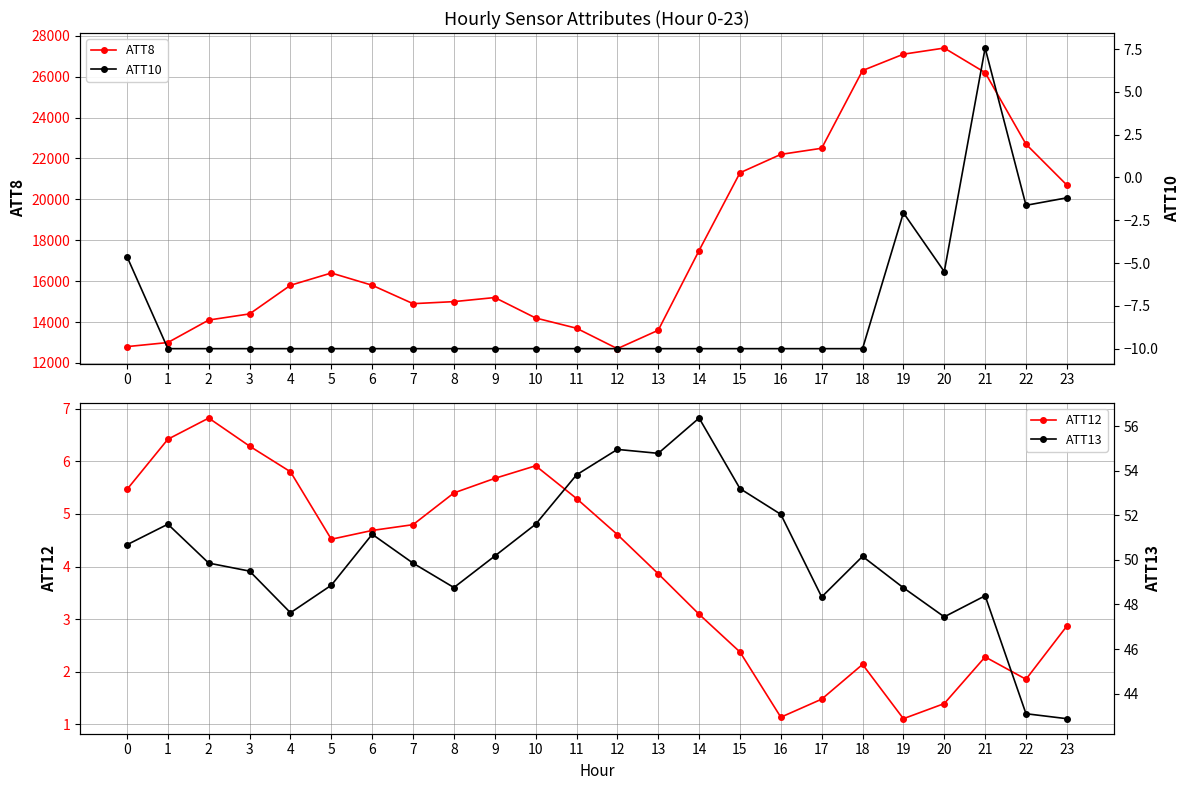

Where is the first local minimum for ATT8?

7